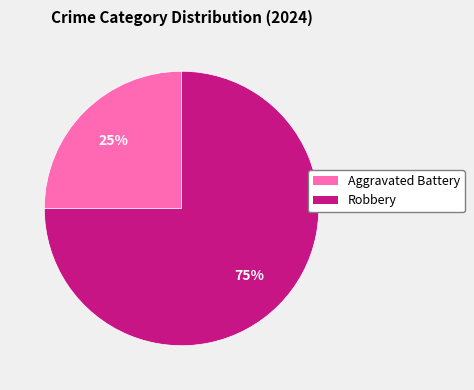

To the nearest percent, what is the difference between the largest and smallest slice percentages?

50%